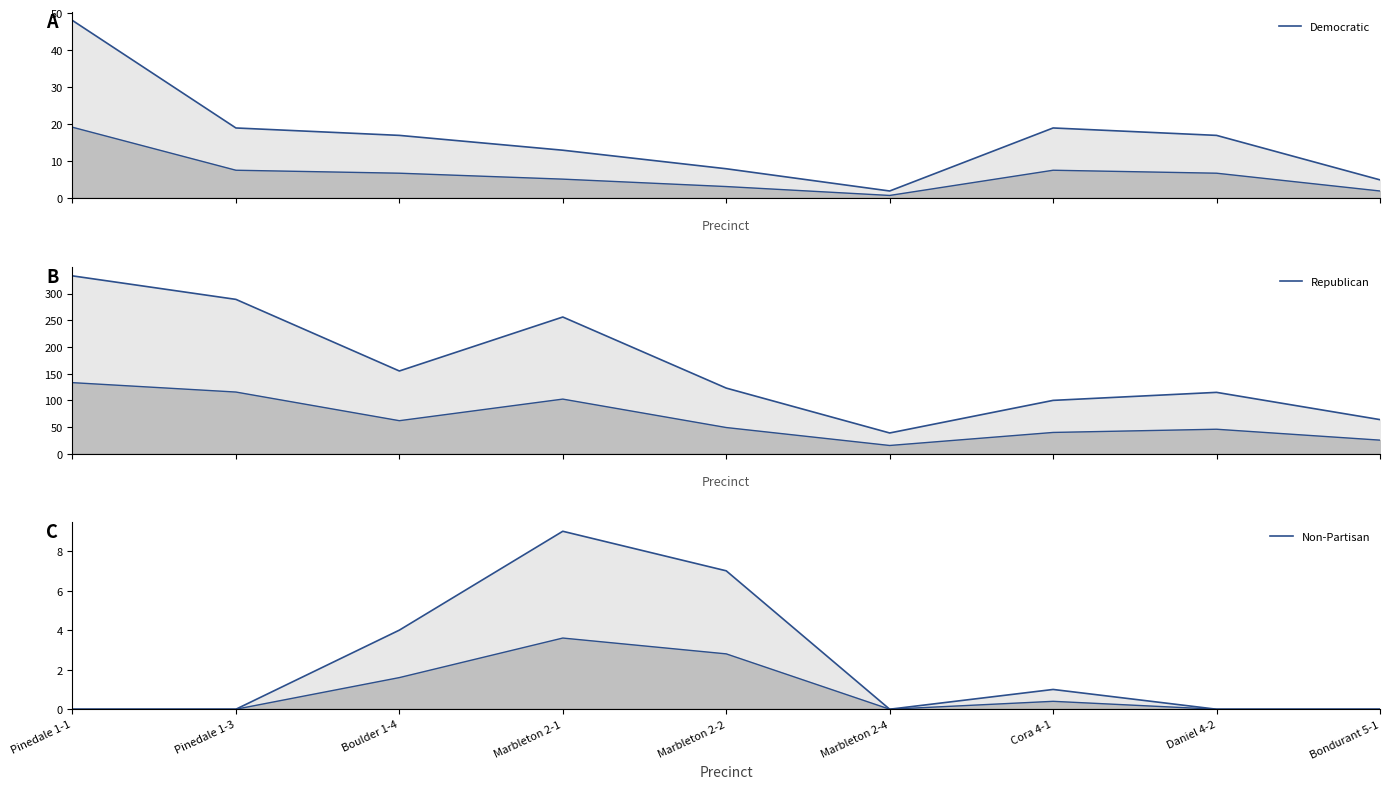

Reading left to right, list all the values displayed in this chart.

Democratic: Pinedale 1-1=48	Pinedale 1-3=19	Boulder 1-4=17	Marbleton 2-1=13	Marbleton 2-2=8	Marbleton 2-4=2	Cora 4-1=19	Daniel 4-2=17	Bondurant 5-1=5
Republican: Pinedale 1-1=333	Pinedale 1-3=289	Boulder 1-4=155	Marbleton 2-1=256	Marbleton 2-2=123	Marbleton 2-4=39	Cora 4-1=100	Daniel 4-2=115	Bondurant 5-1=64
Non-Partisan: Pinedale 1-1=0	Pinedale 1-3=0	Boulder 1-4=4	Marbleton 2-1=9	Marbleton 2-2=7	Marbleton 2-4=0	Cora 4-1=1	Daniel 4-2=0	Bondurant 5-1=0